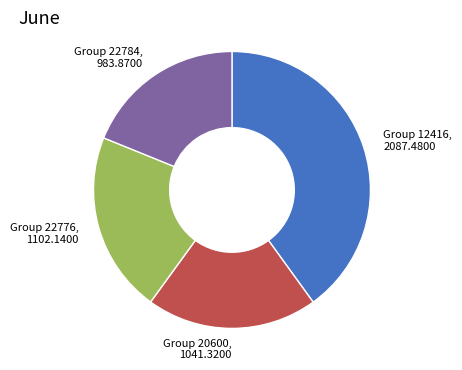

Is there a majority slice in this chart?

No